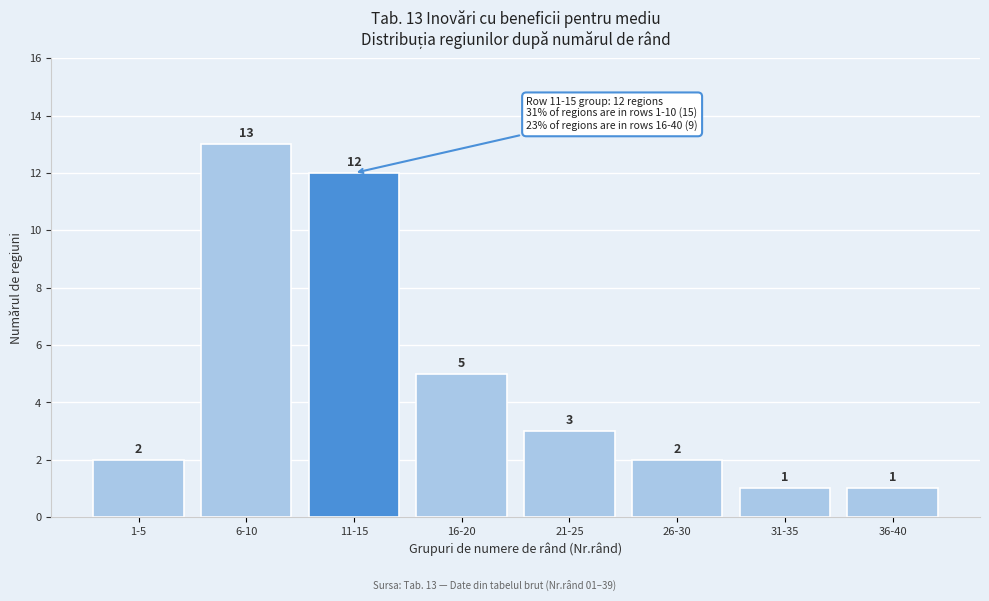

Reading left to right, list all the values displayed in this chart.

2	13	12	5	3	2	1	1